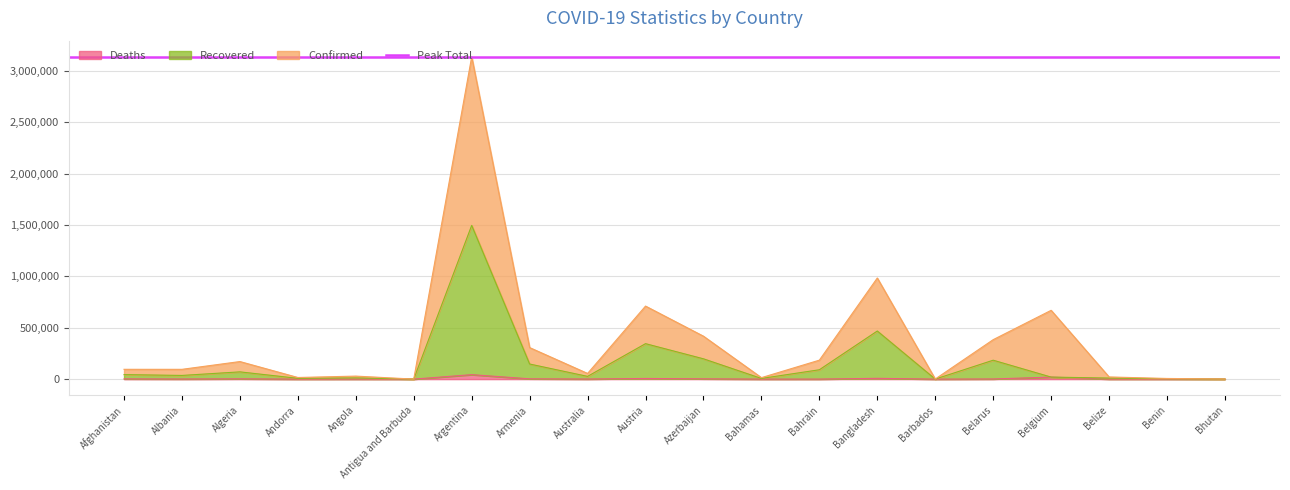

Count the number of categories in the chart.

20